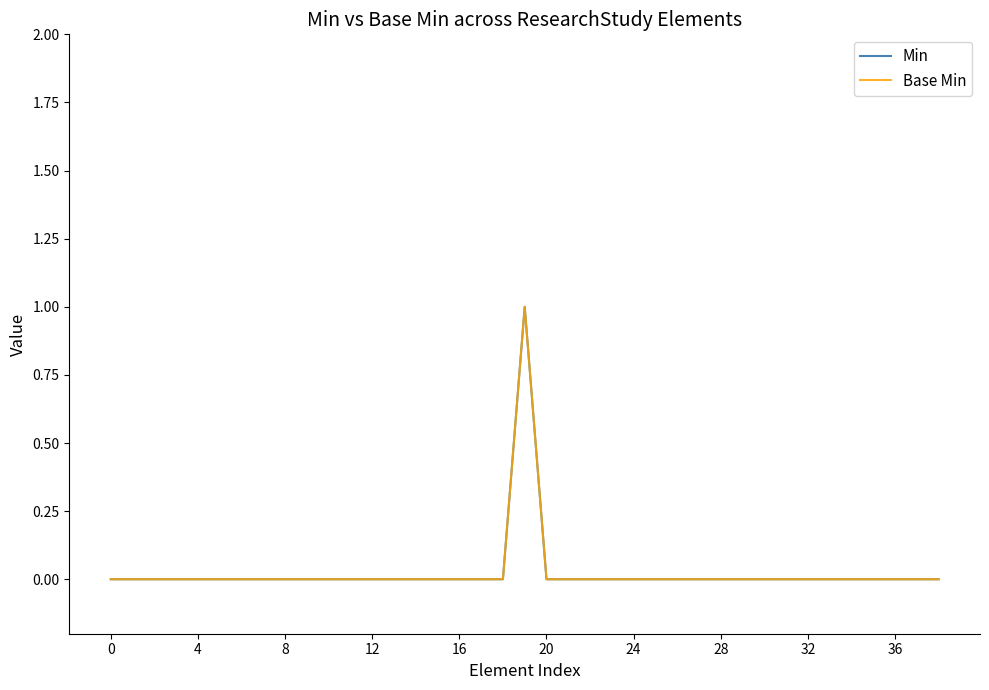

Which category has the highest value in the Base Min series?

19